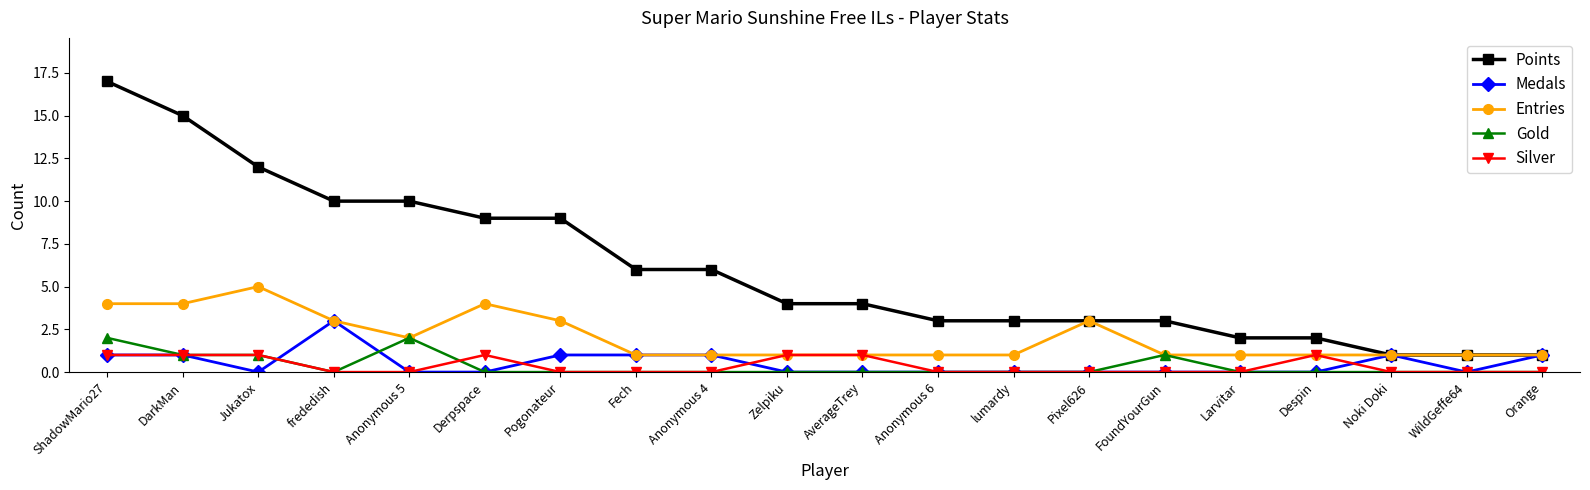

True or false: Gold has more than 0 points higher than both neighbors.

True